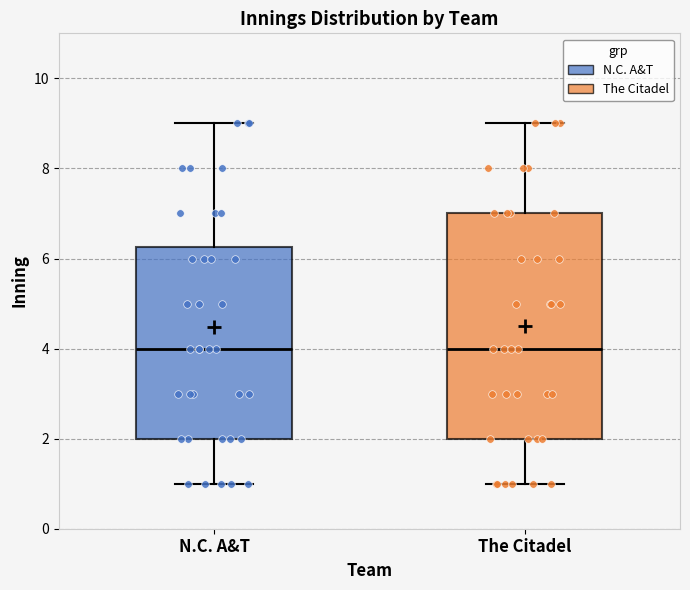

Where does the lower whisker of the box for The Citadel end on the y-axis? The values are not printed on the chart, so give them approximately, as read against the axis.

1.0